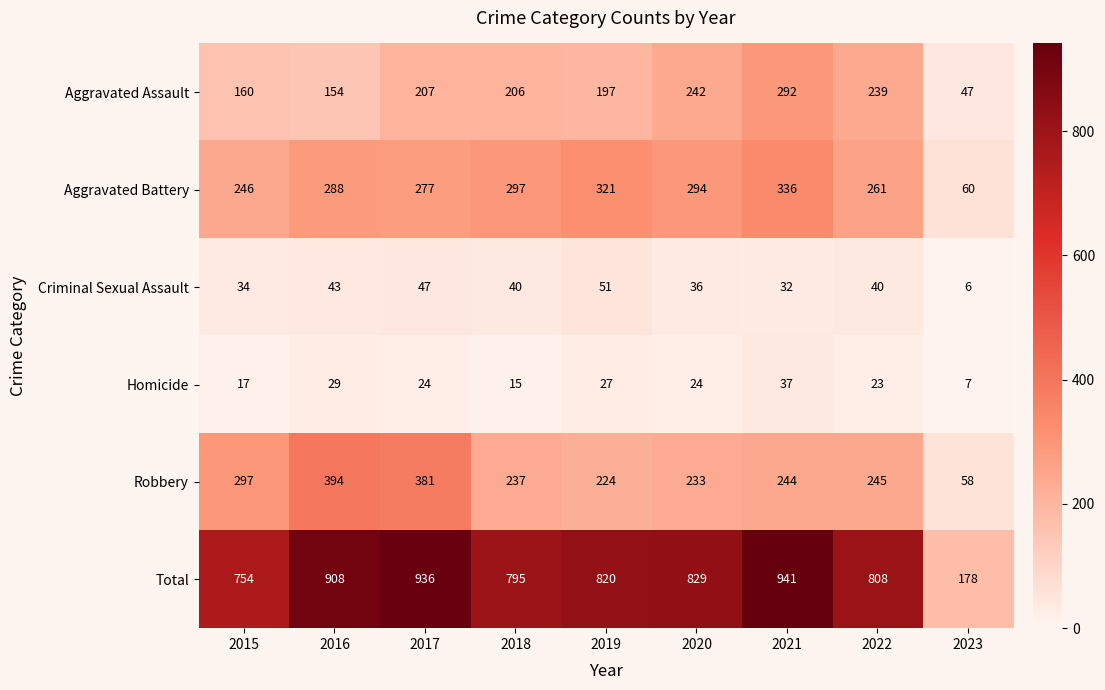

Rank the categories by Robbery value from highest to lowest.

2016, 2017, 2015, 2022, 2021, 2018, 2020, 2019, 2023